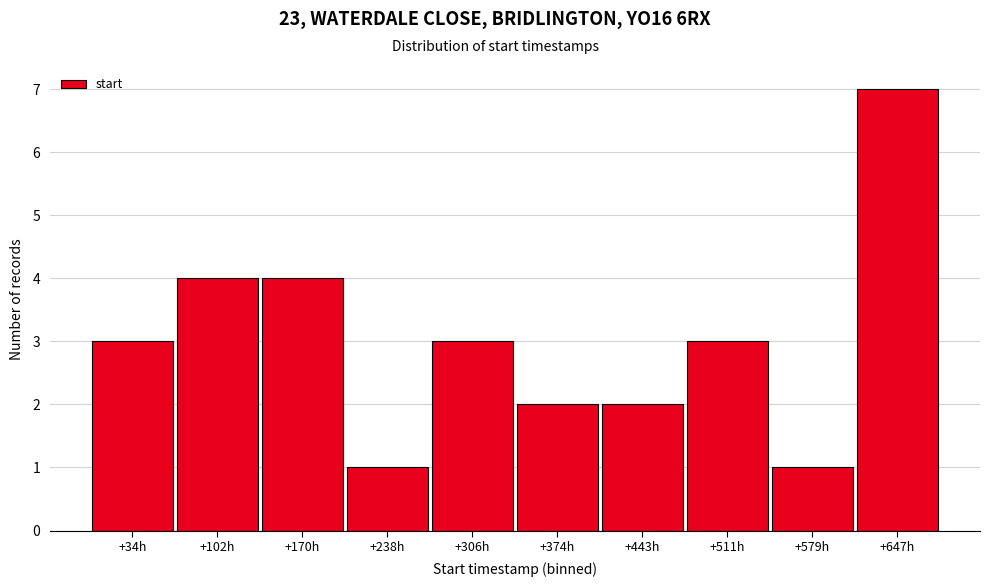

Reading right to left, list all the values displayed in this chart.

7	1	3	2	2	3	1	4	4	3